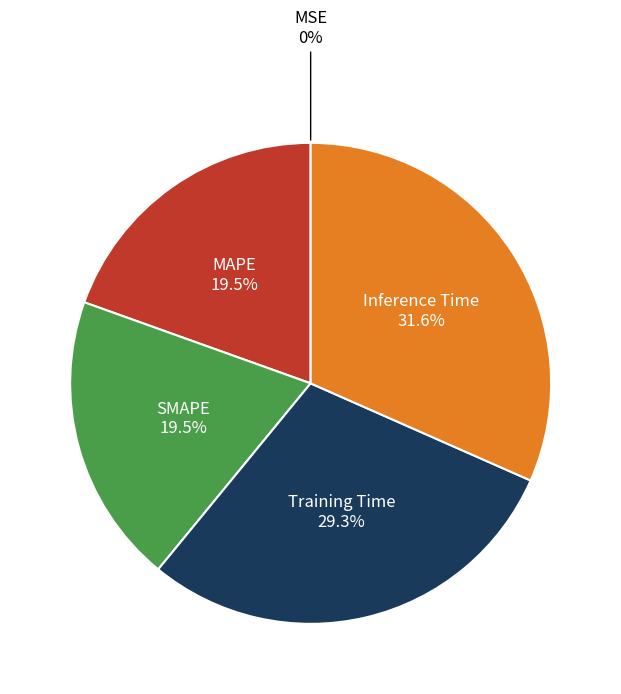

Is there any slice that represents more than half of the pie?

No